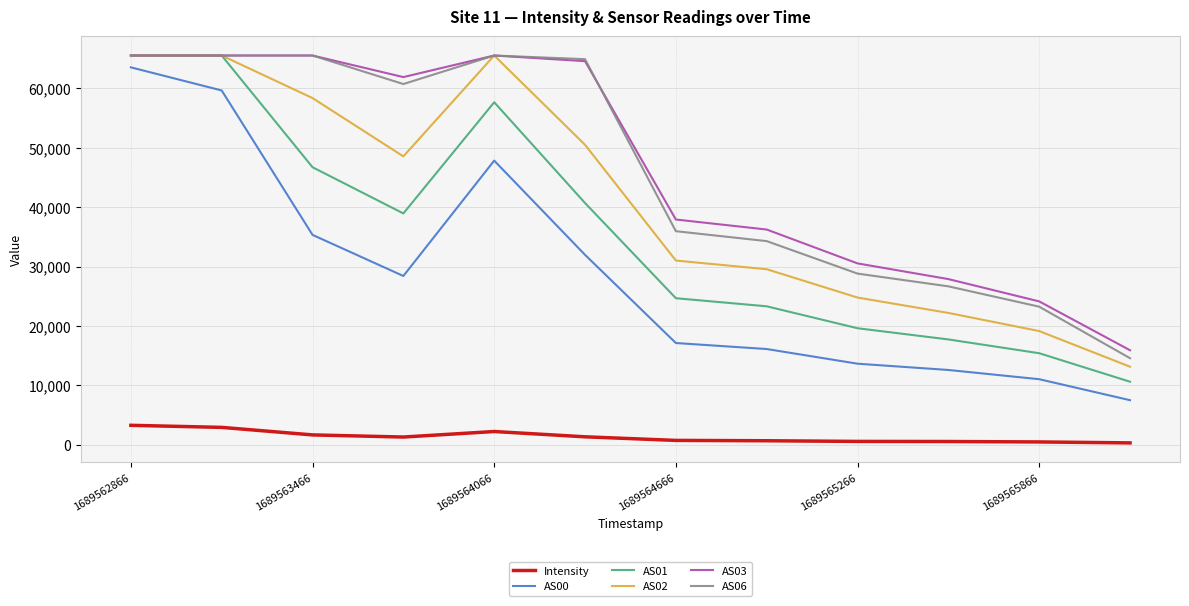

Does the chart display data point markers on the line(s)?

No